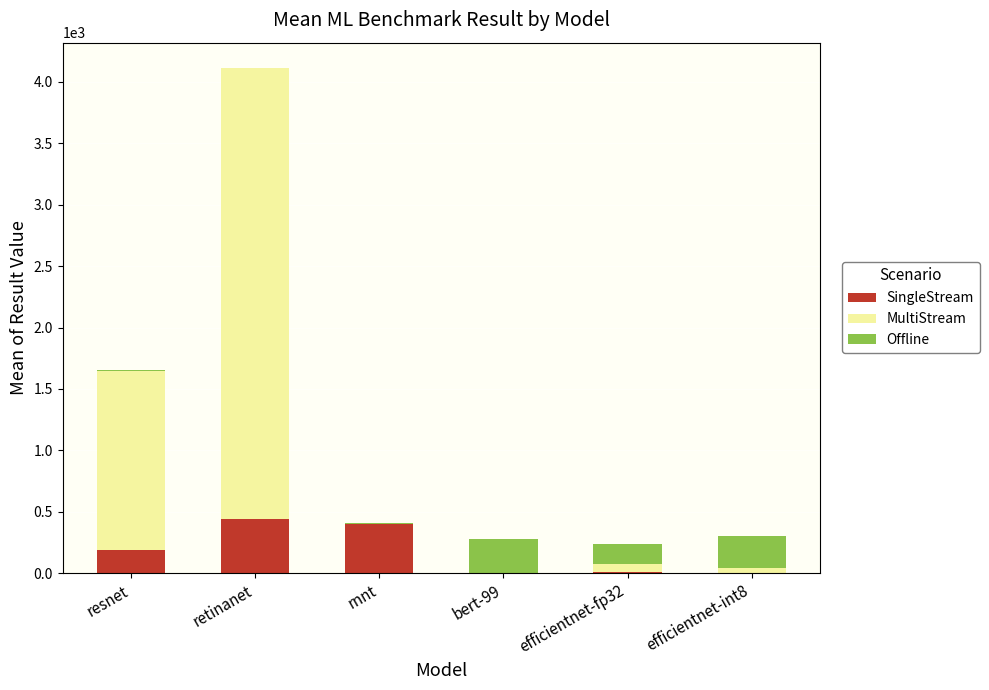

What is the highest value of the SingleStream series?

437.9